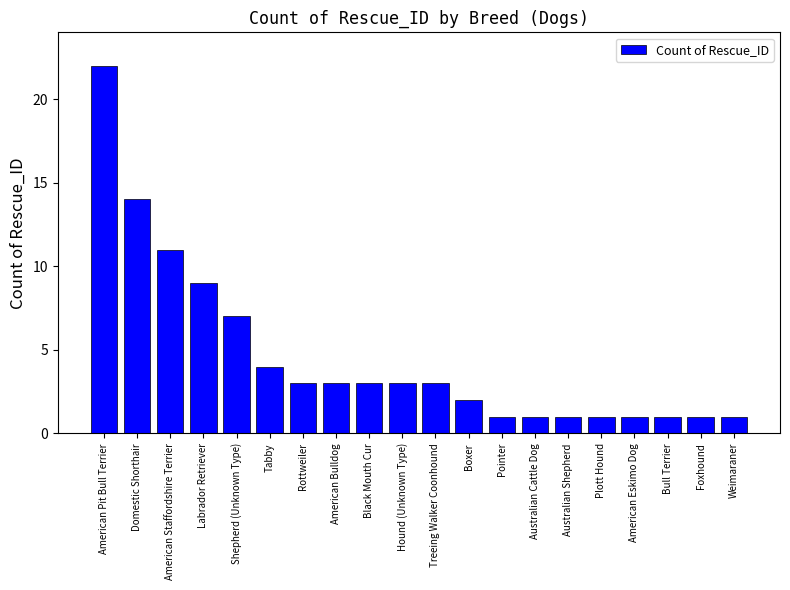

At which category does the chart reach its peak across all series?

American Pit Bull Terrier